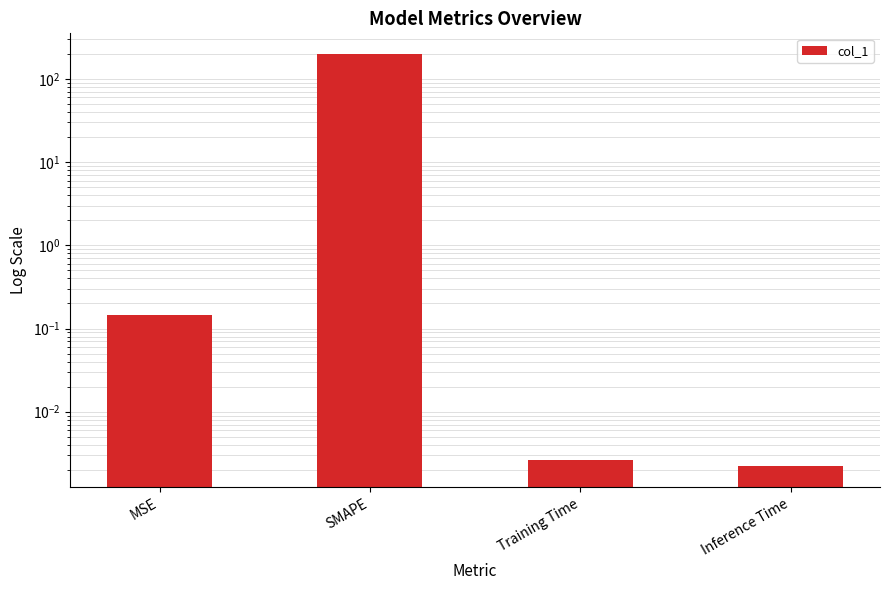

What is the greatest value displayed?

200.0